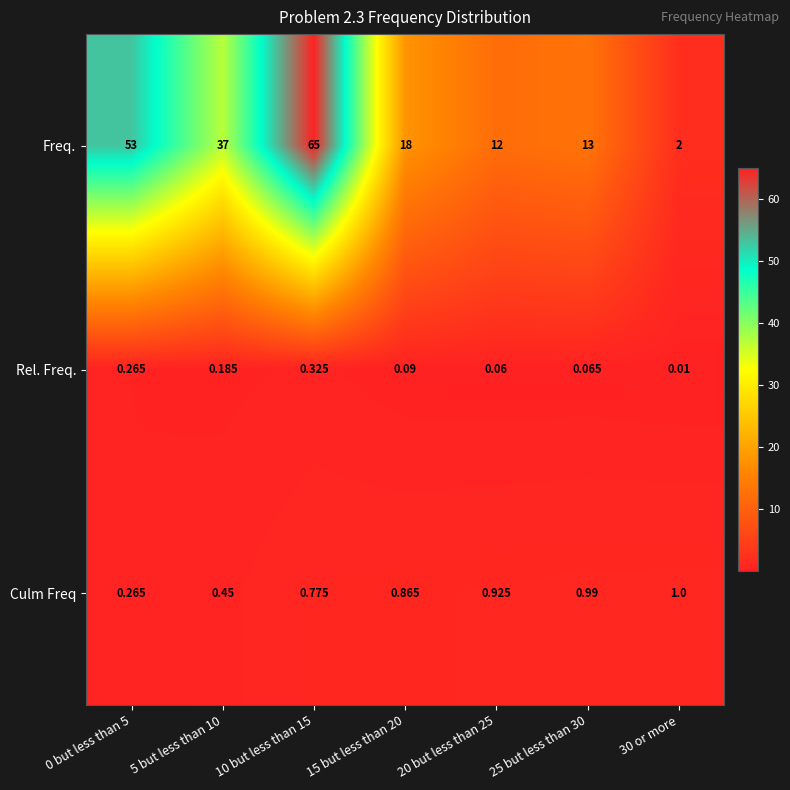

At 20 but less than 25, list the series in order from smallest to largest.

Rel. Freq., Culm Freq, Freq.